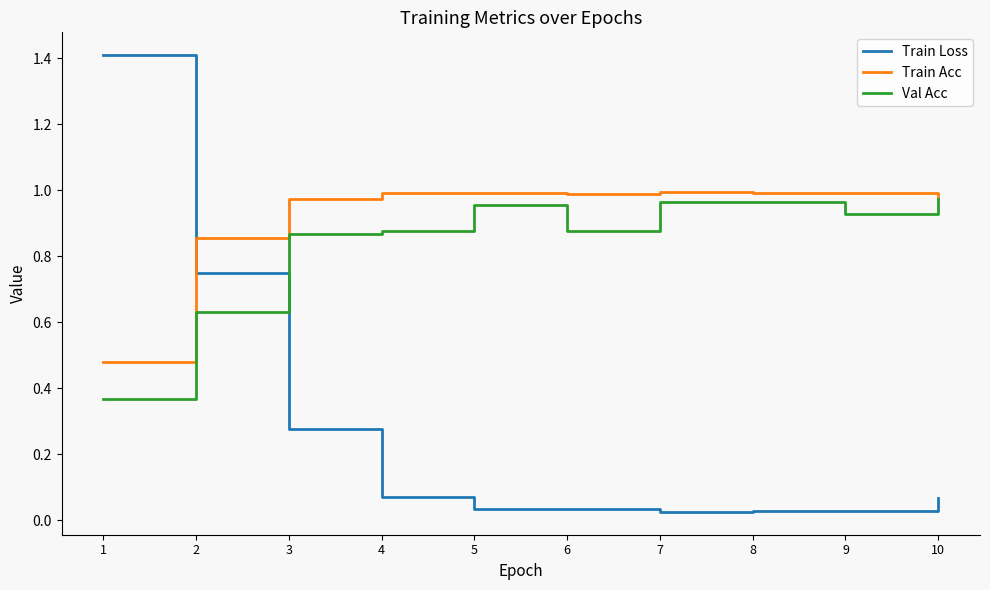

How many times do Train Acc and Train Loss cross each other?

1